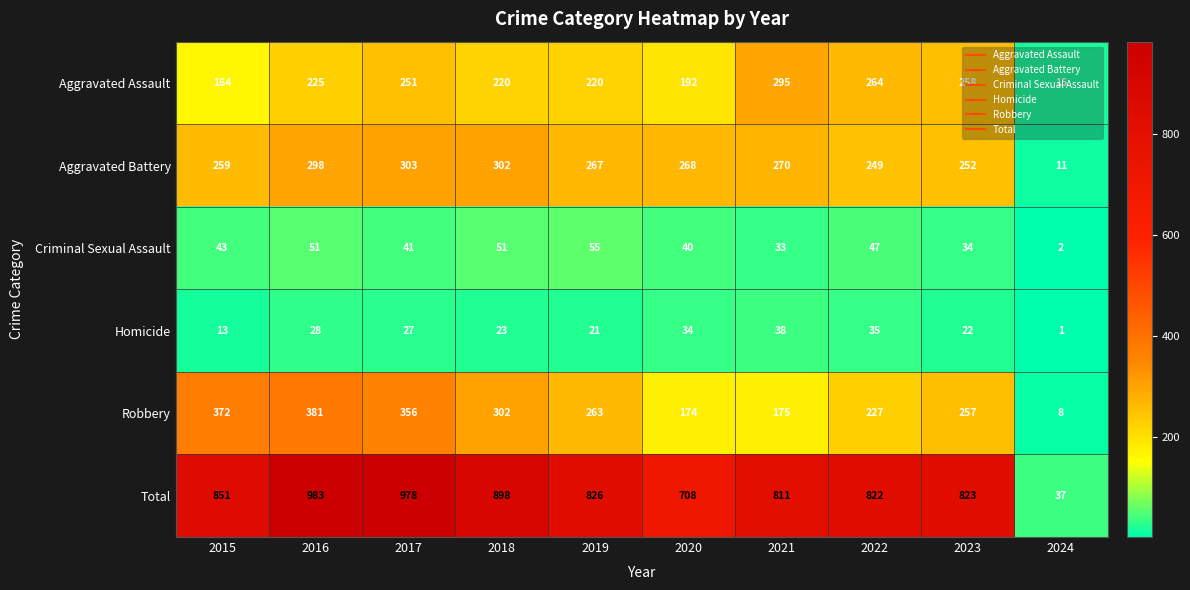

The value of Aggravated Battery at 2016 is 298. True or false?

True